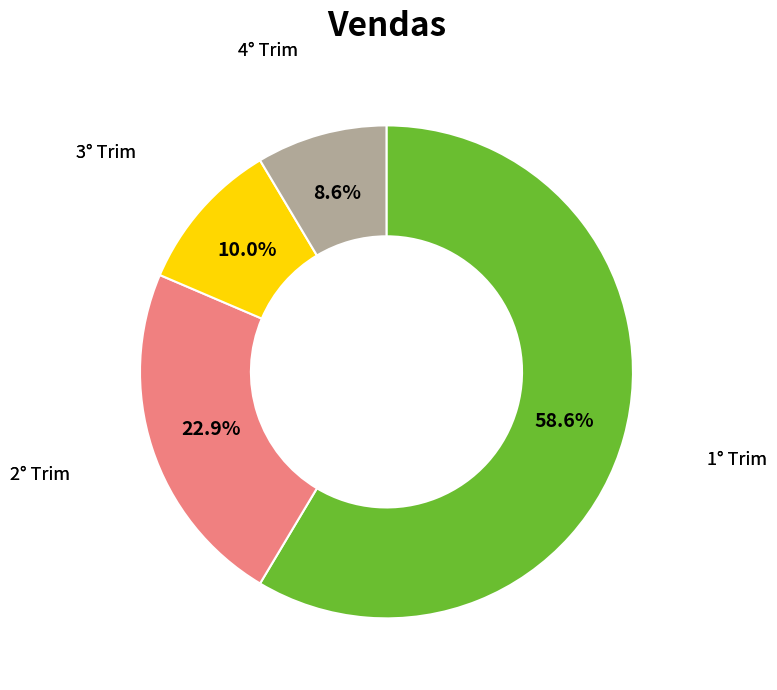

Is there a majority slice in this chart?

Yes